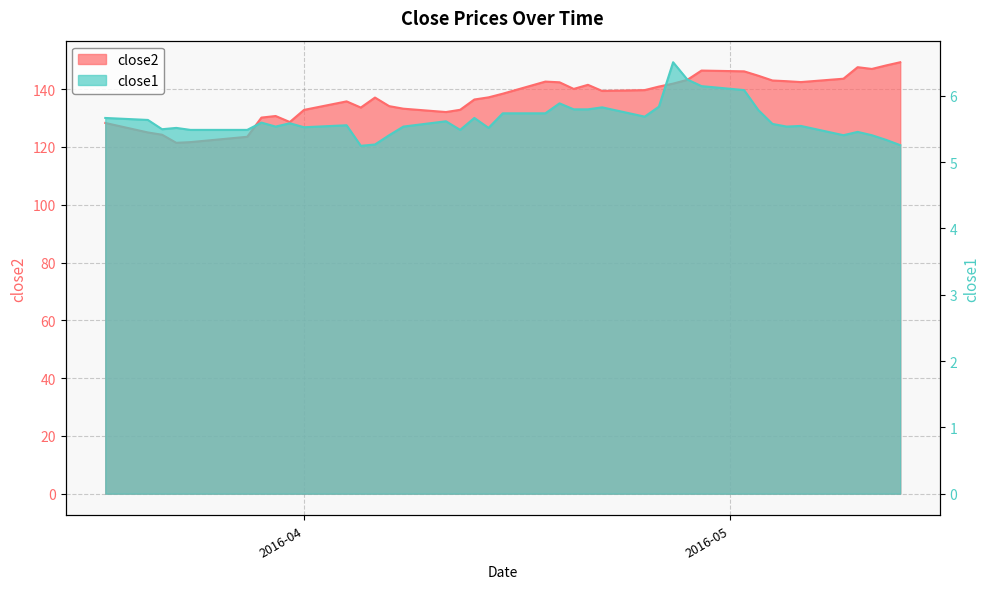

The close2 series shows 100.5 at 2016-05-10. True or false?

False